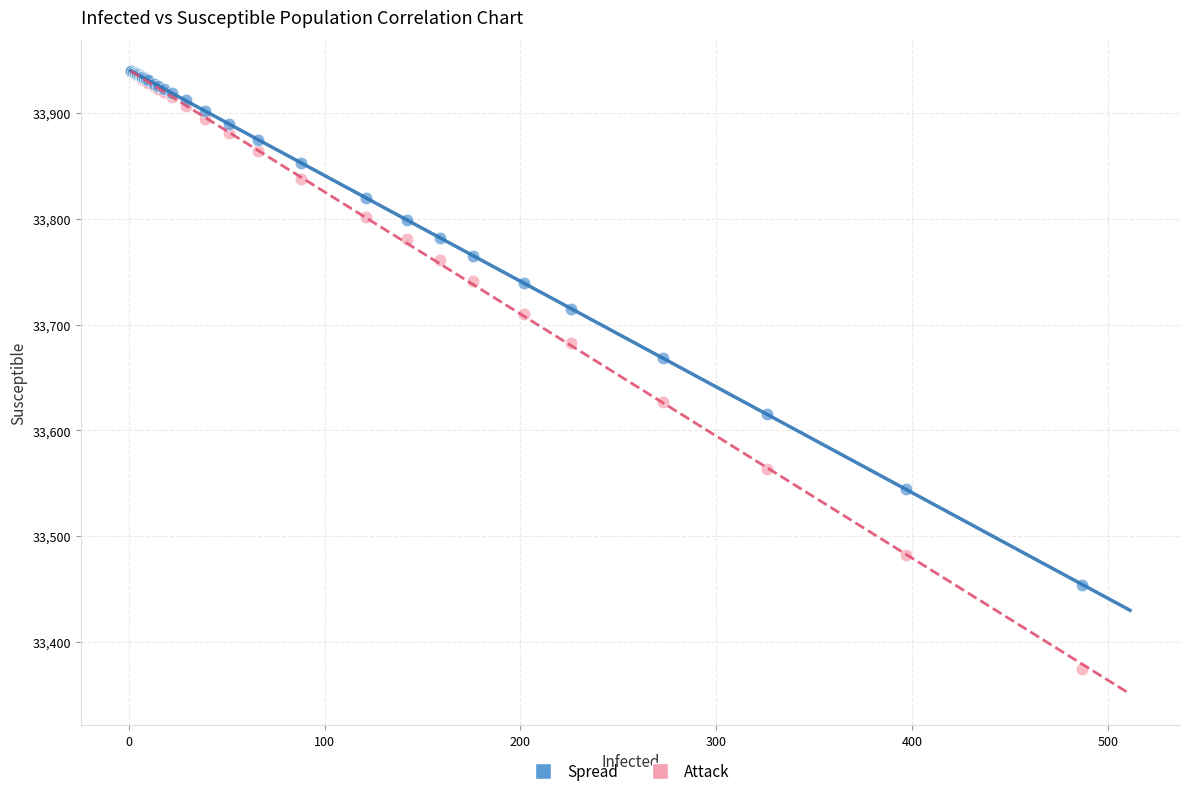

Across all series, what Y value is closest to 33657?

33668.0